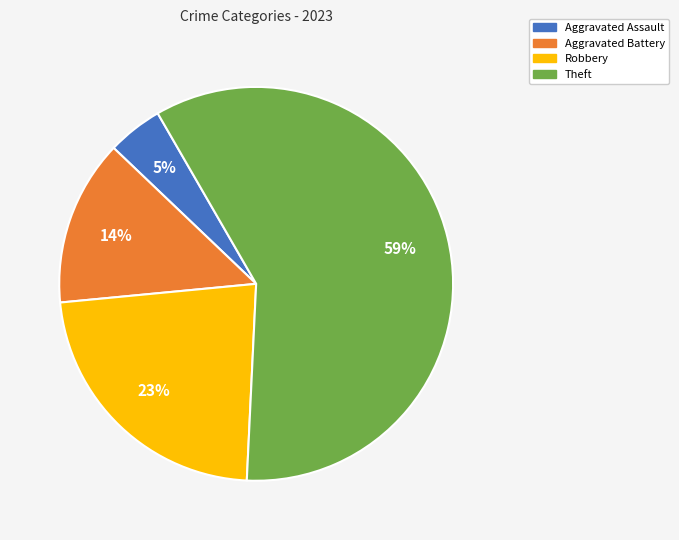

True or false: Aggravated Battery accounts for 14% of the total.

True